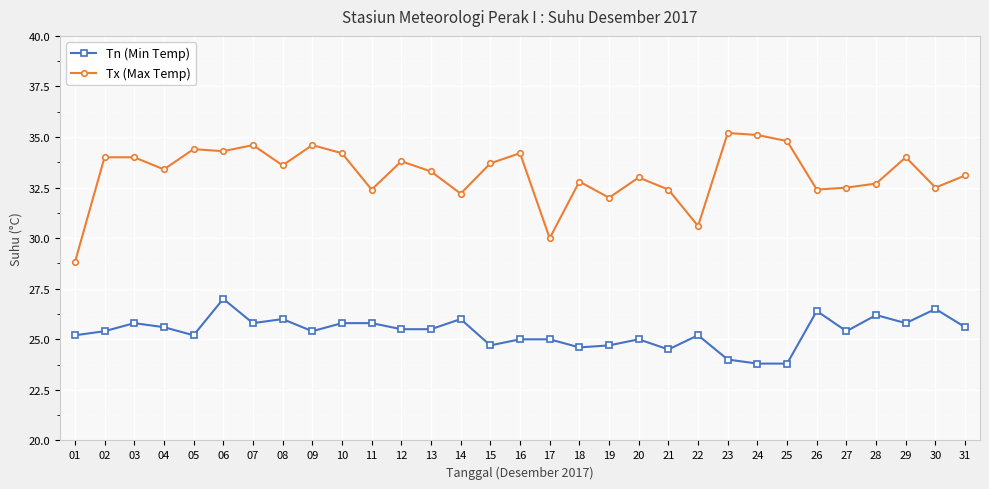

Where is the first local minimum for Tx (Max Temp)?

04